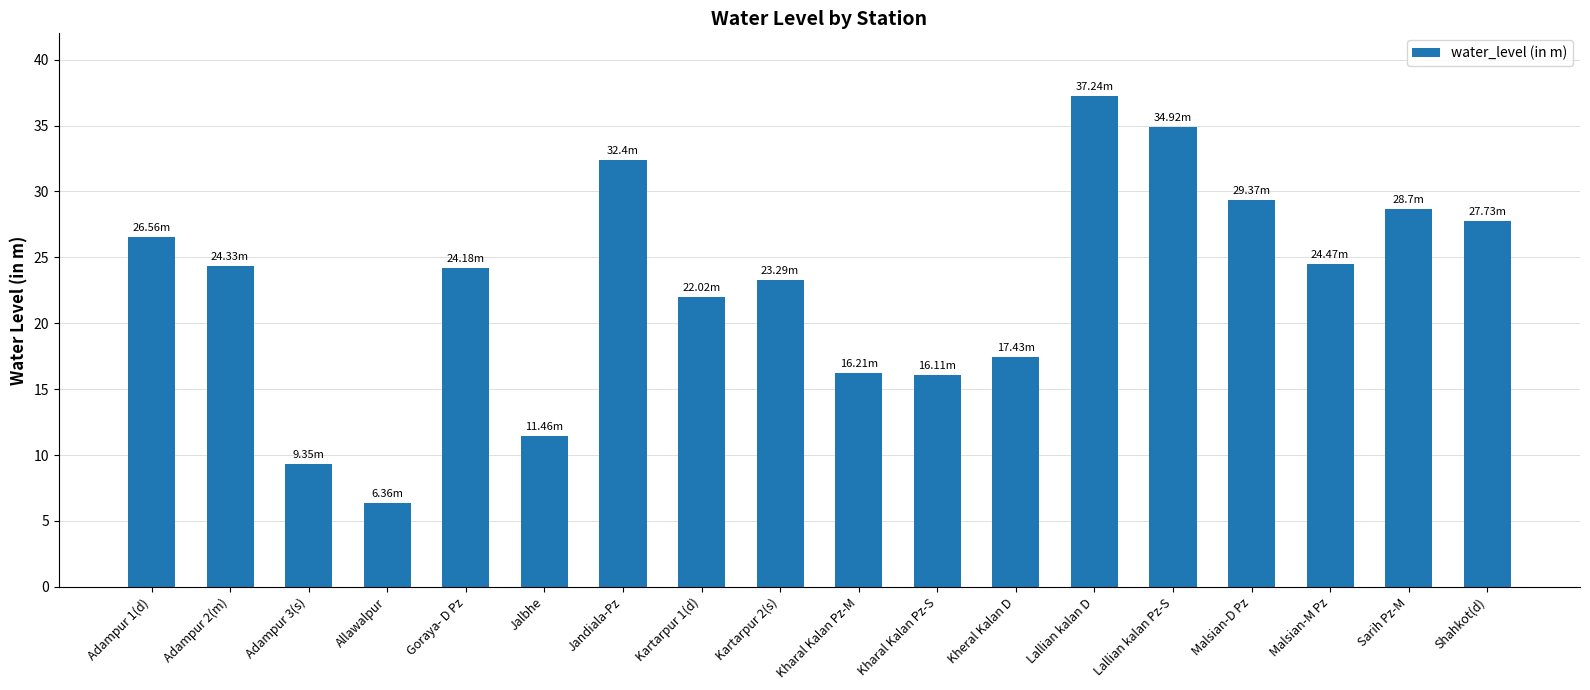

Which category has the lowest value across all series?

Allawalpur